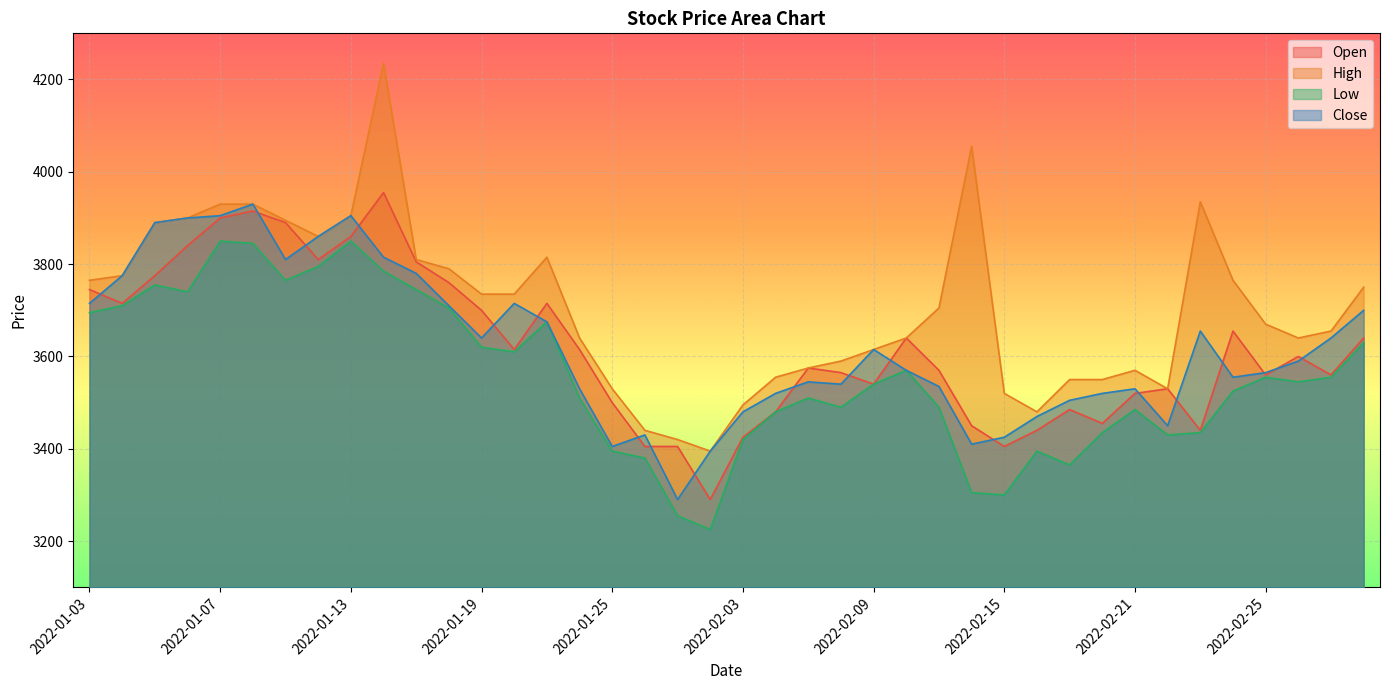

Is the value of Open at 2022-02-07 greater than the value of Low at 2022-01-11?

No